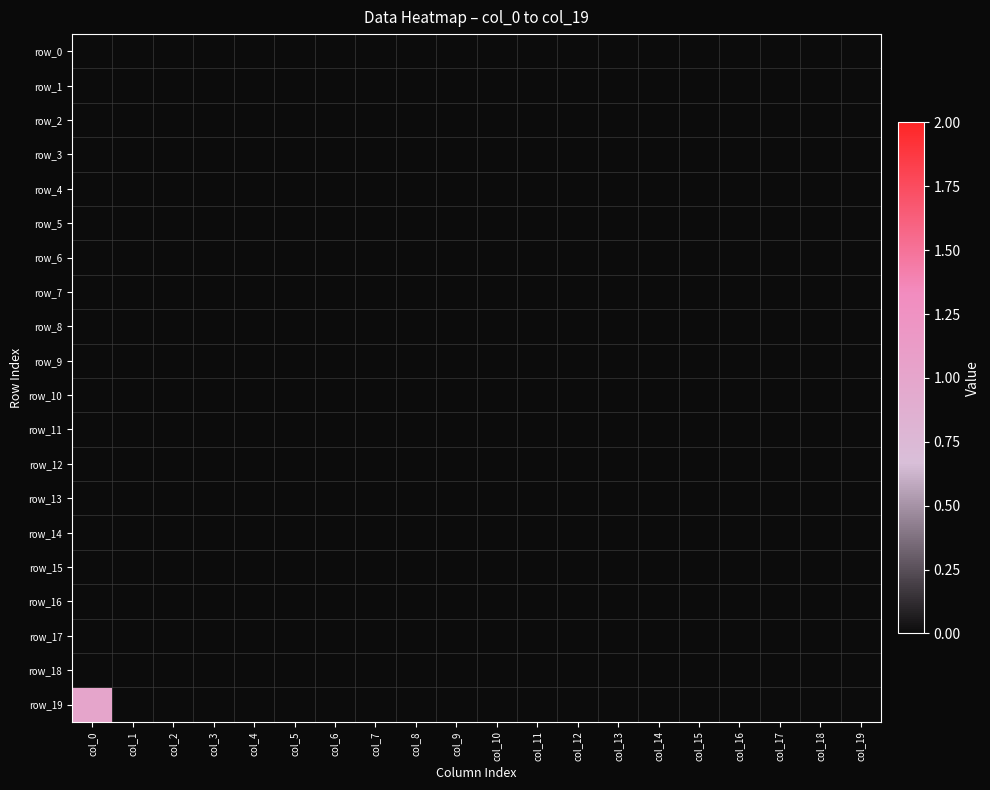

Between col_1 and col_7, which is larger?

col_1